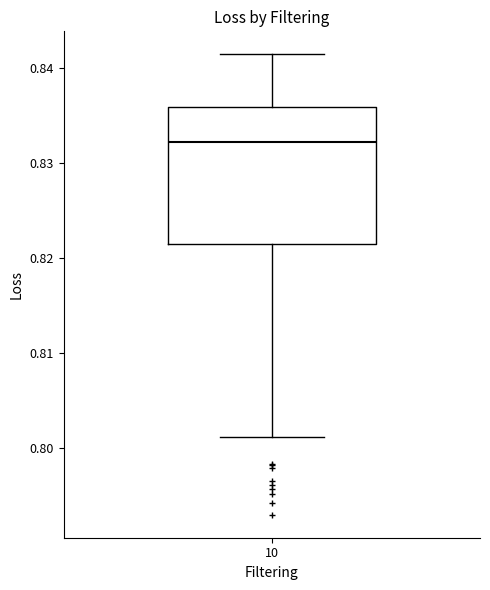

Where is the upper edge of the box at x = 10 on the y-axis? The values are not printed on the chart, so give them approximately, as read against the axis.

0.836